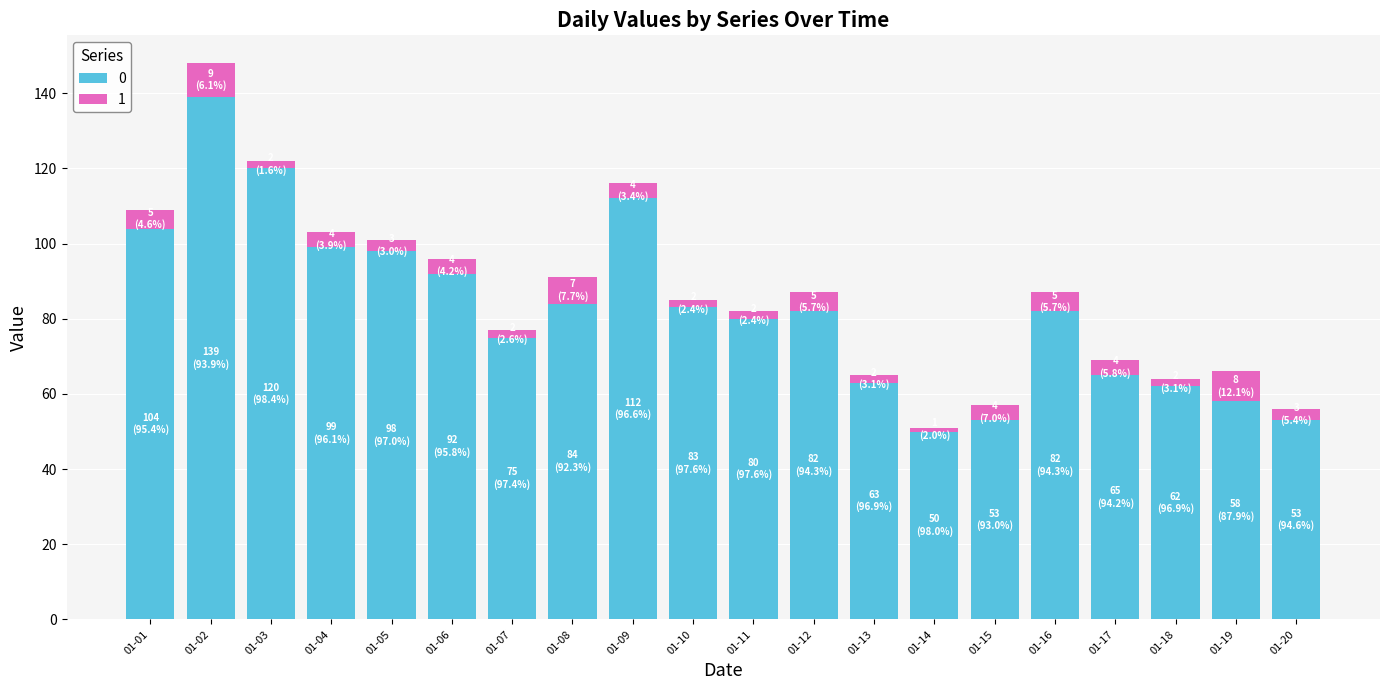

At which label does 0 reach its peak?

01-02